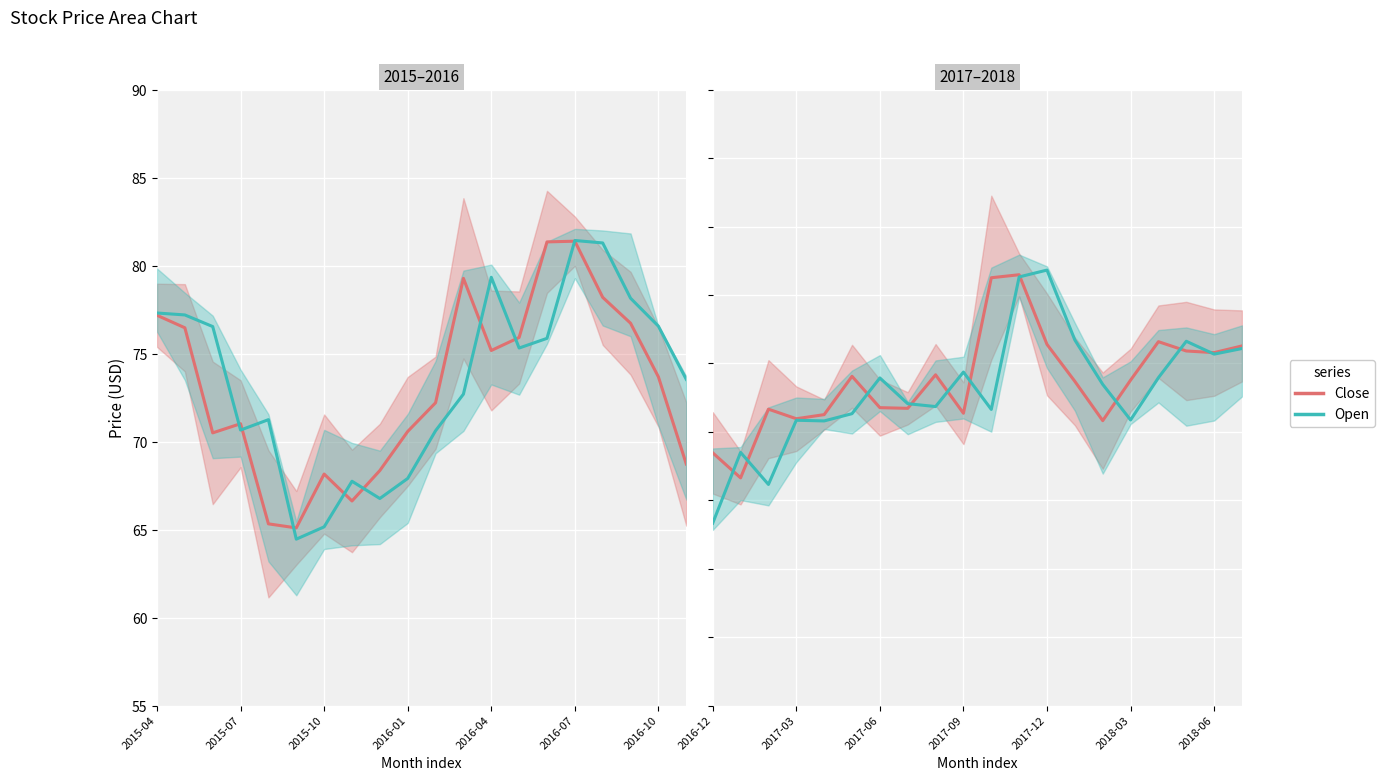

What is the total value across all series at 2017-12?

168.2